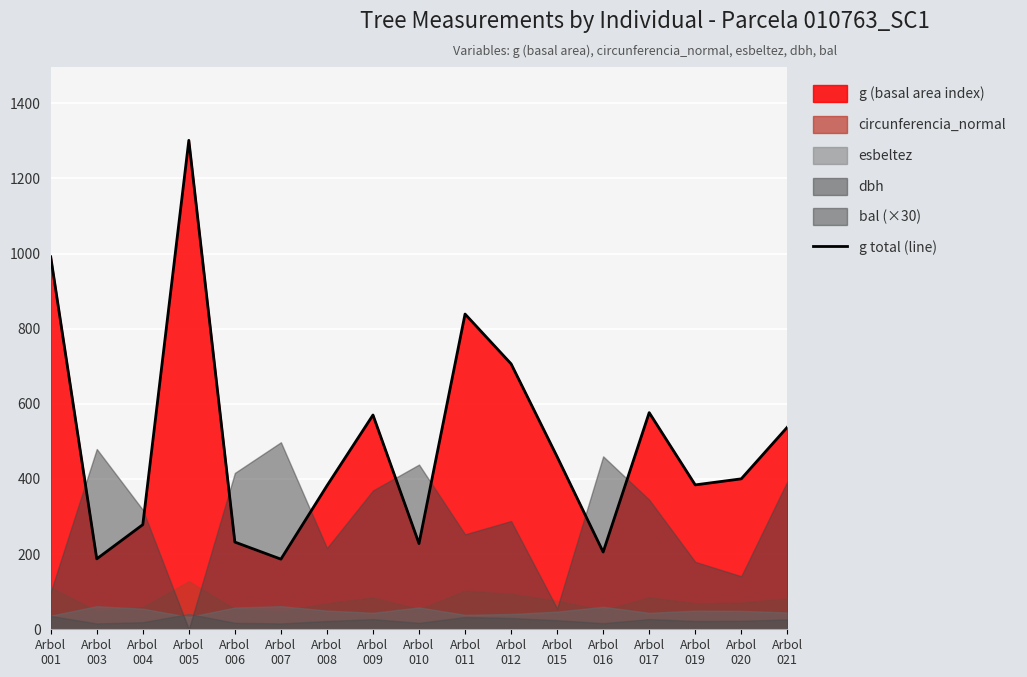

List the labels in order of value, largest first.

Arbol
005, Arbol
001, Arbol
011, Arbol
012, Arbol
017, Arbol
009, Arbol
021, Arbol
015, Arbol
020, Arbol
019, Arbol
008, Arbol
004, Arbol
006, Arbol
010, Arbol
016, Arbol
003, Arbol
007